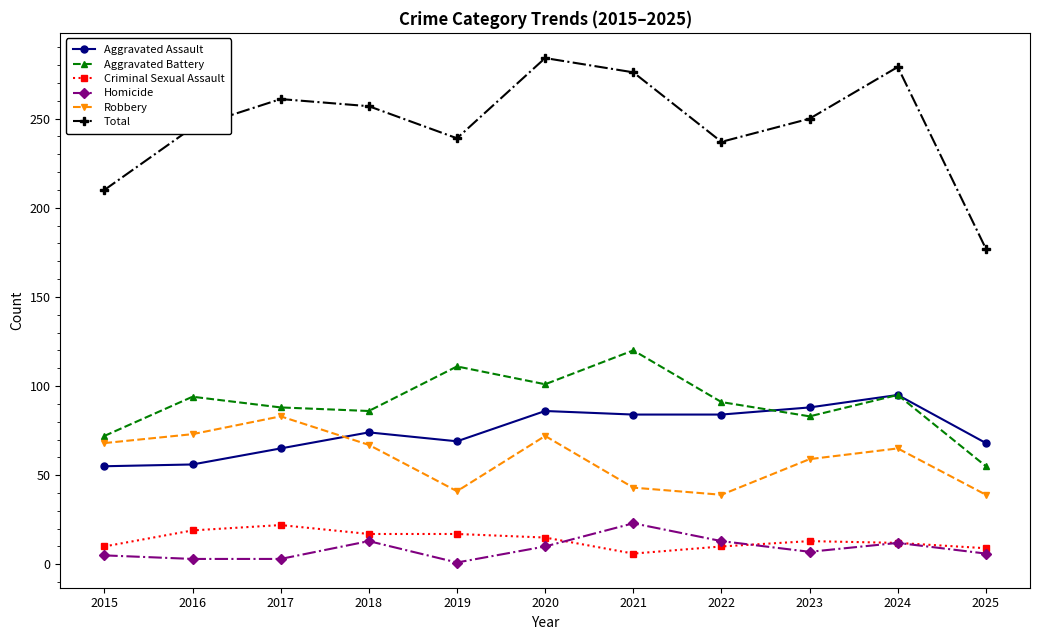

What is the total value across all series at 2020?

568